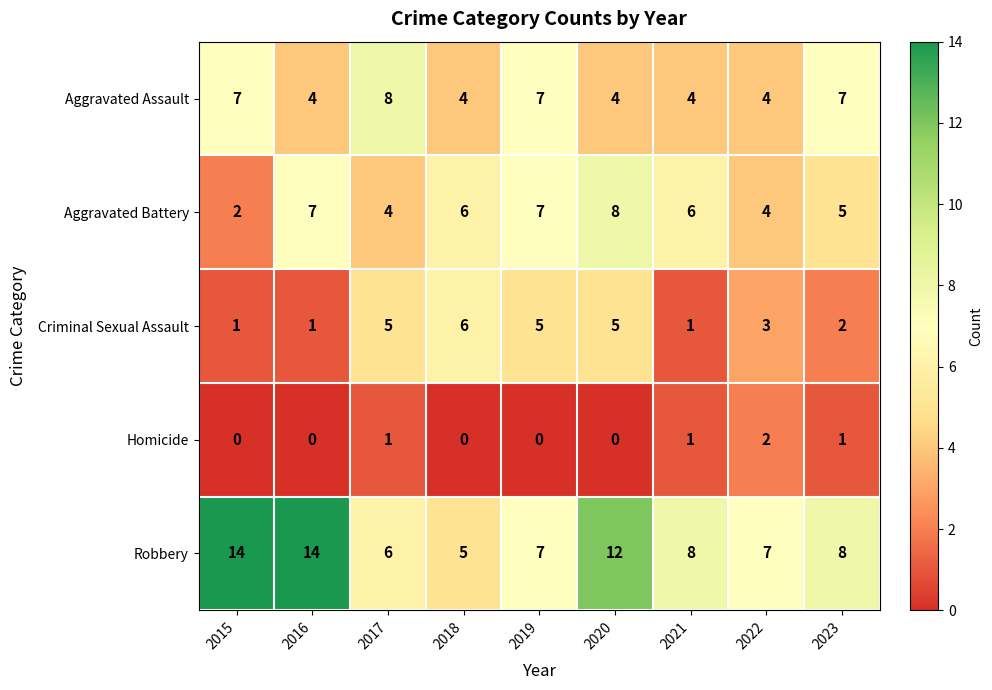

True or false: Aggravated Assault has a value of 7 at 2023.

True